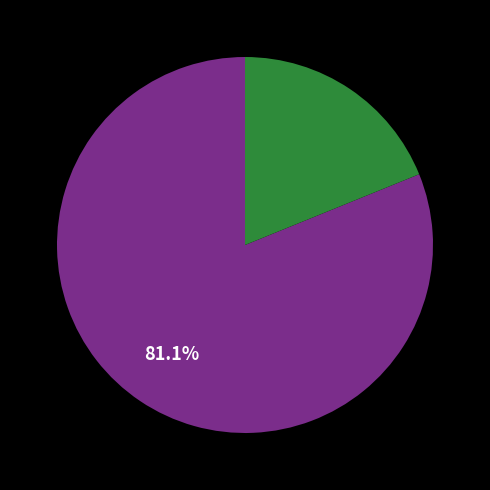

Does any single category account for the majority?

Yes